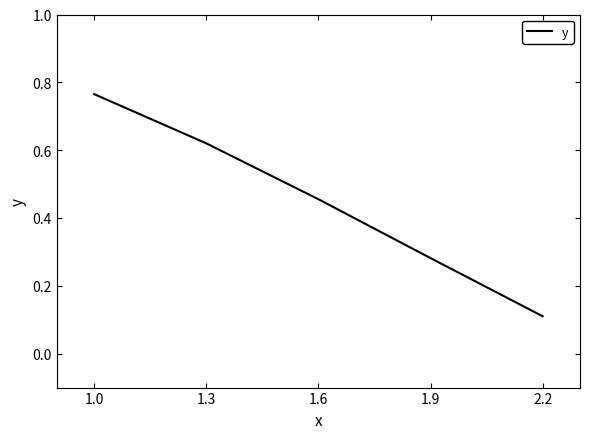

What is the difference between the maximum and minimum values?

0.7